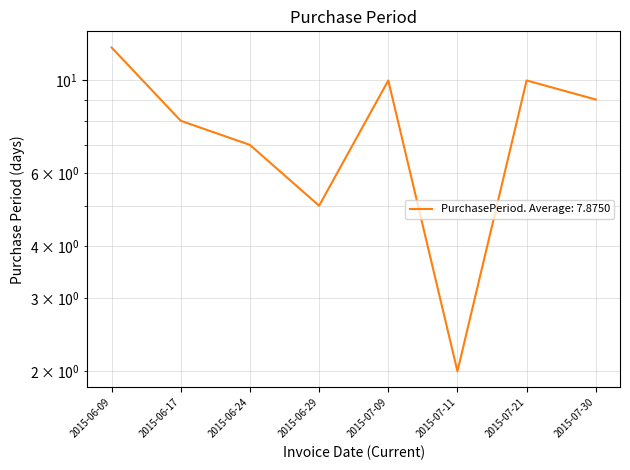

How many points are higher than both their immediate neighbors (excluding endpoints)?

2